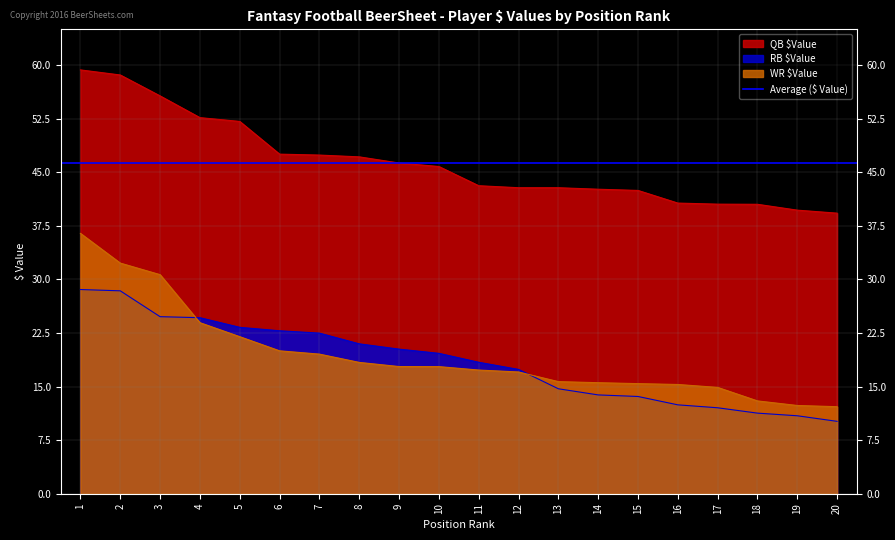

List the labels in order of RB $Value value, largest first.

1, 2, 3, 4, 5, 6, 7, 8, 9, 10, 11, 12, 13, 14, 15, 16, 17, 18, 19, 20